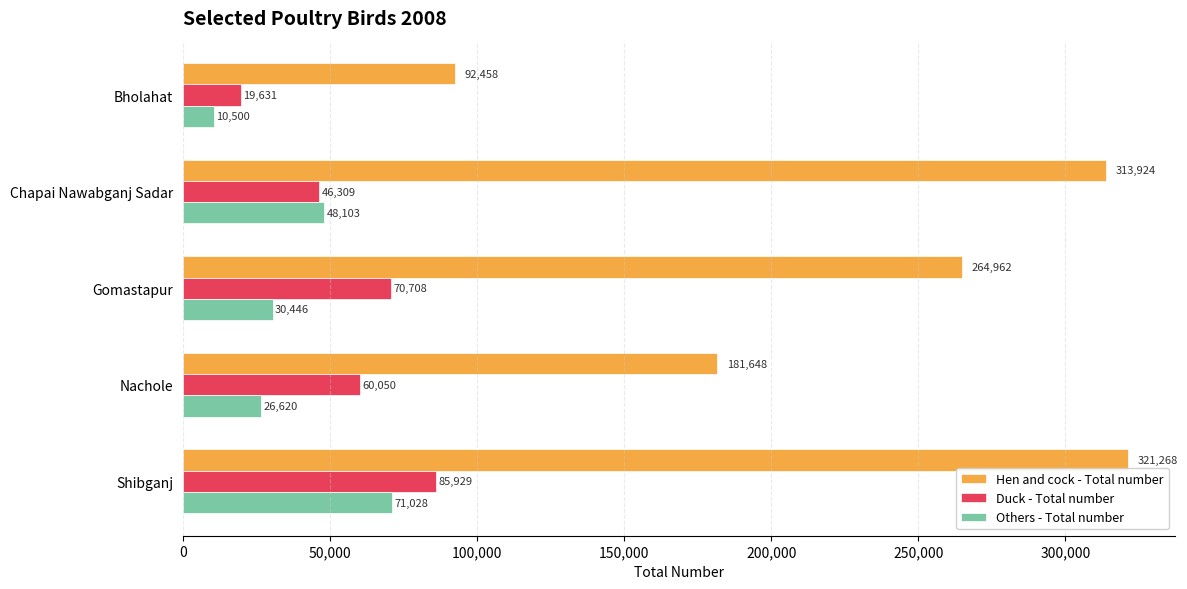

Is it true that Others - Total number equals 30446 at Gomastapur?

True